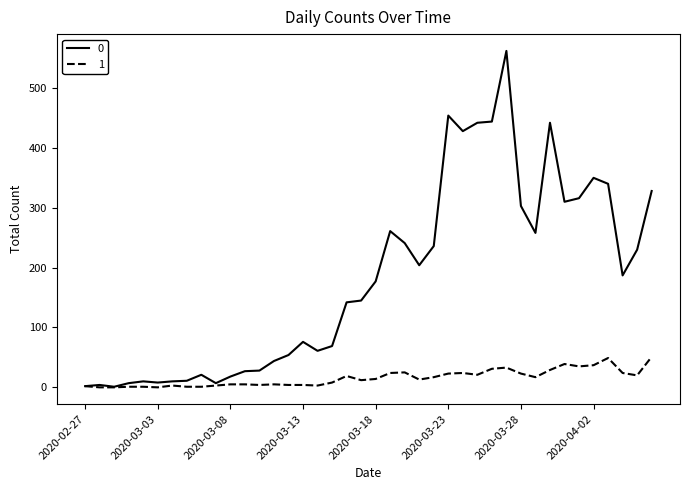

What is the greatest value displayed?

562